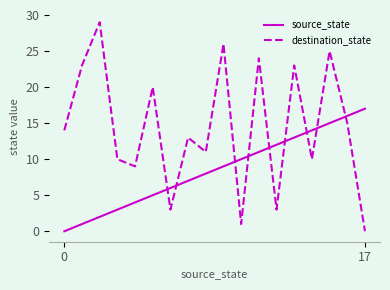

Which series has the largest total across all categories?

destination_state